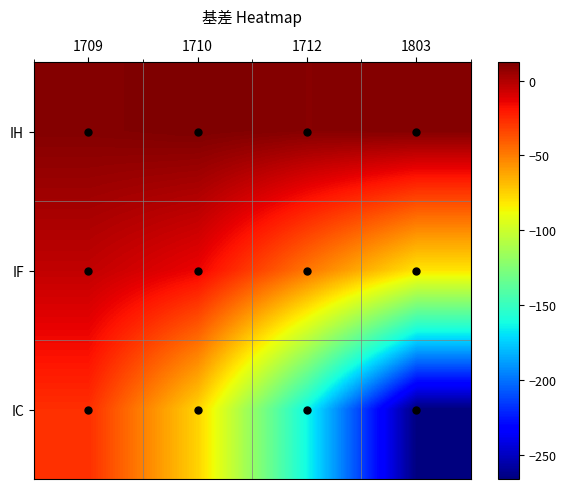

At which label does IF reach its peak?

1709